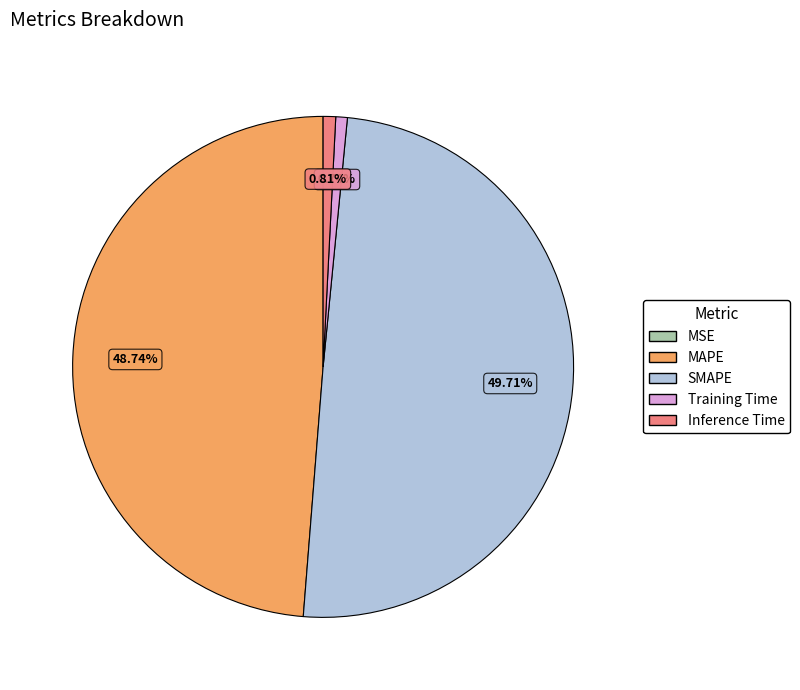

To the nearest percent, what percentage of the pie is MAPE?

49%